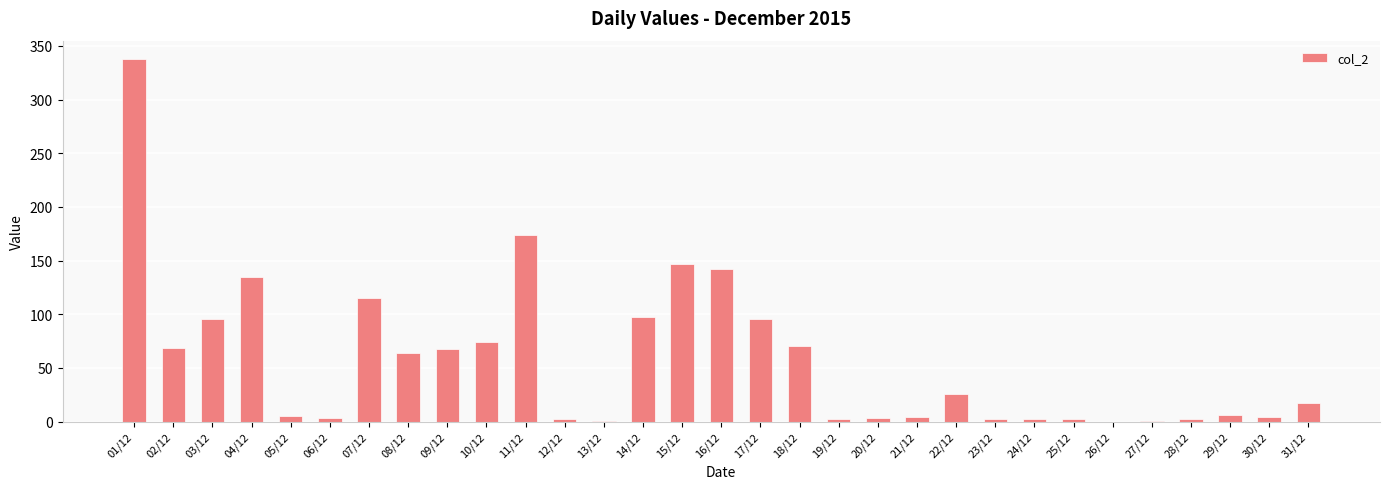

At which label does the data first exceed 17?

01/12